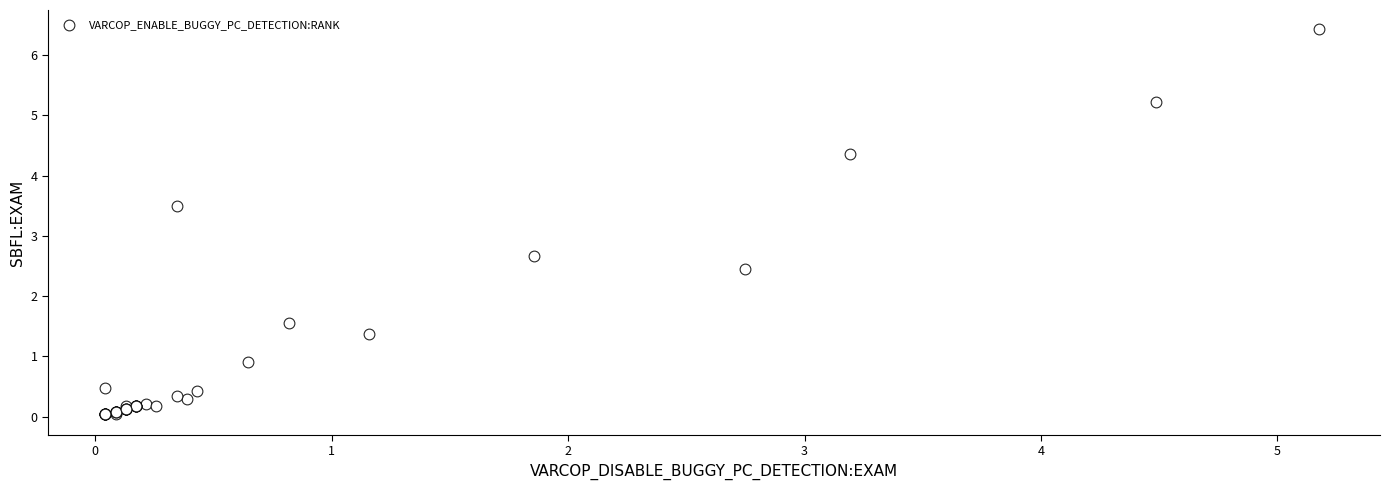

What Y value in the scatter plot is closest to 3?

2.7